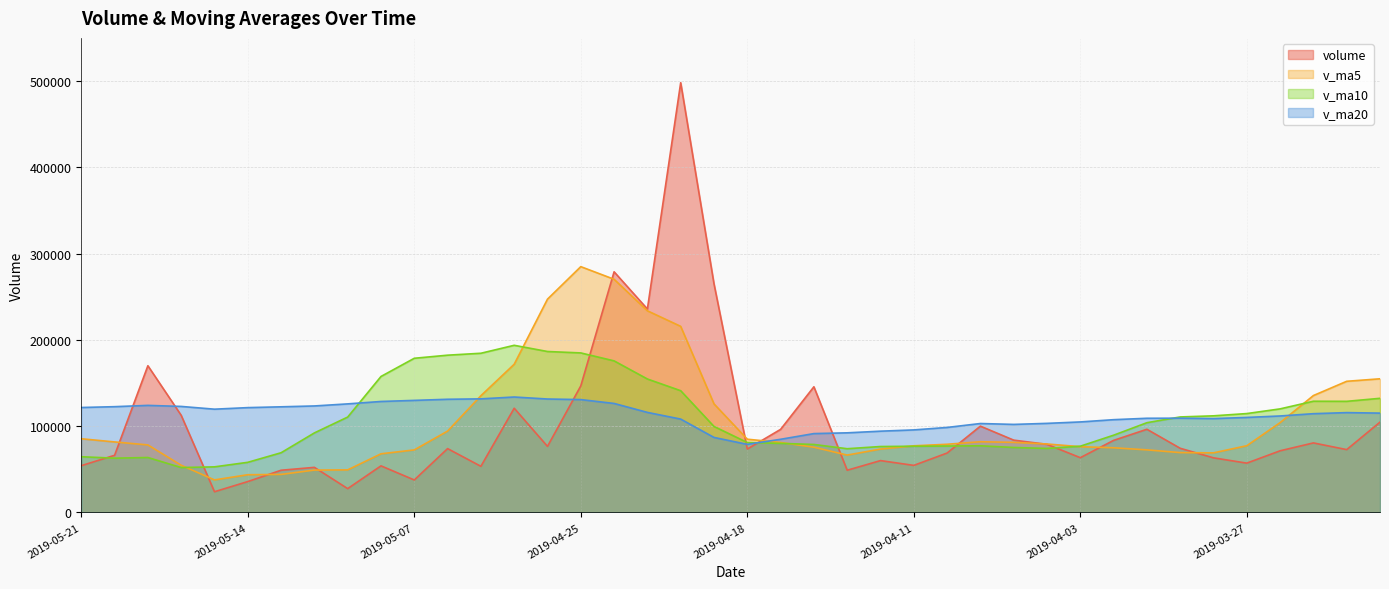

What is the total value across all series at 2019-04-24?

851094.4